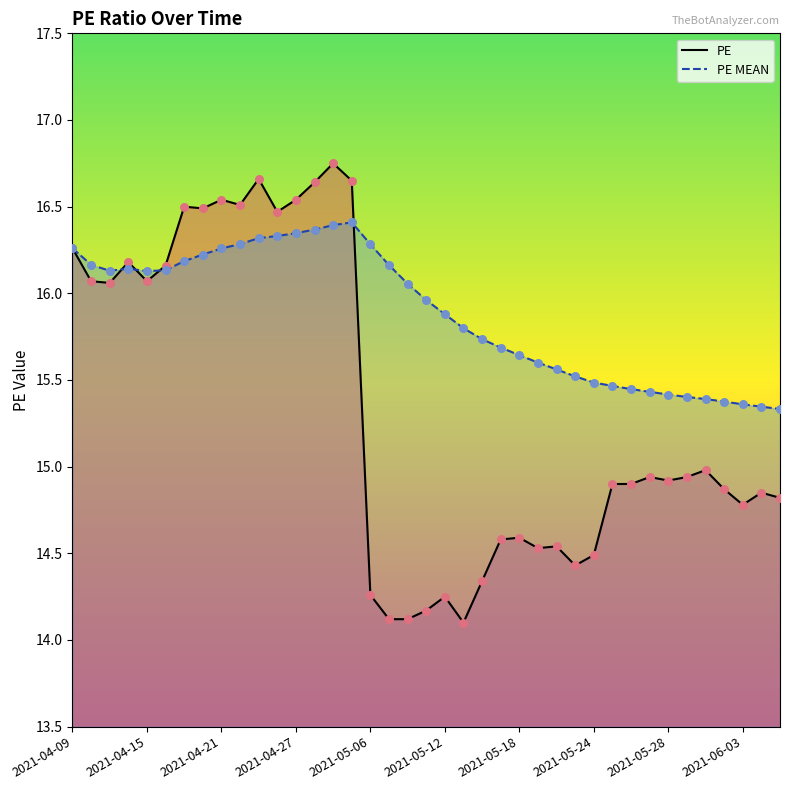

Which series has the widest spread of Y values?

PE